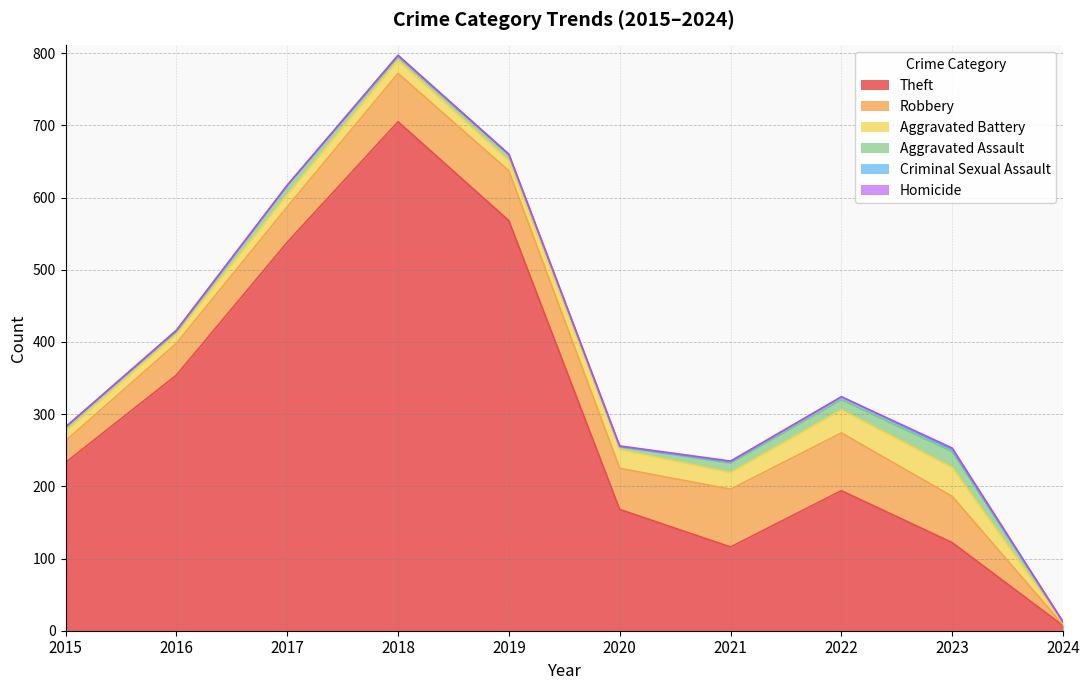

In Aggravated Assault, how many points are lower than both neighbors (excluding endpoints)?

3